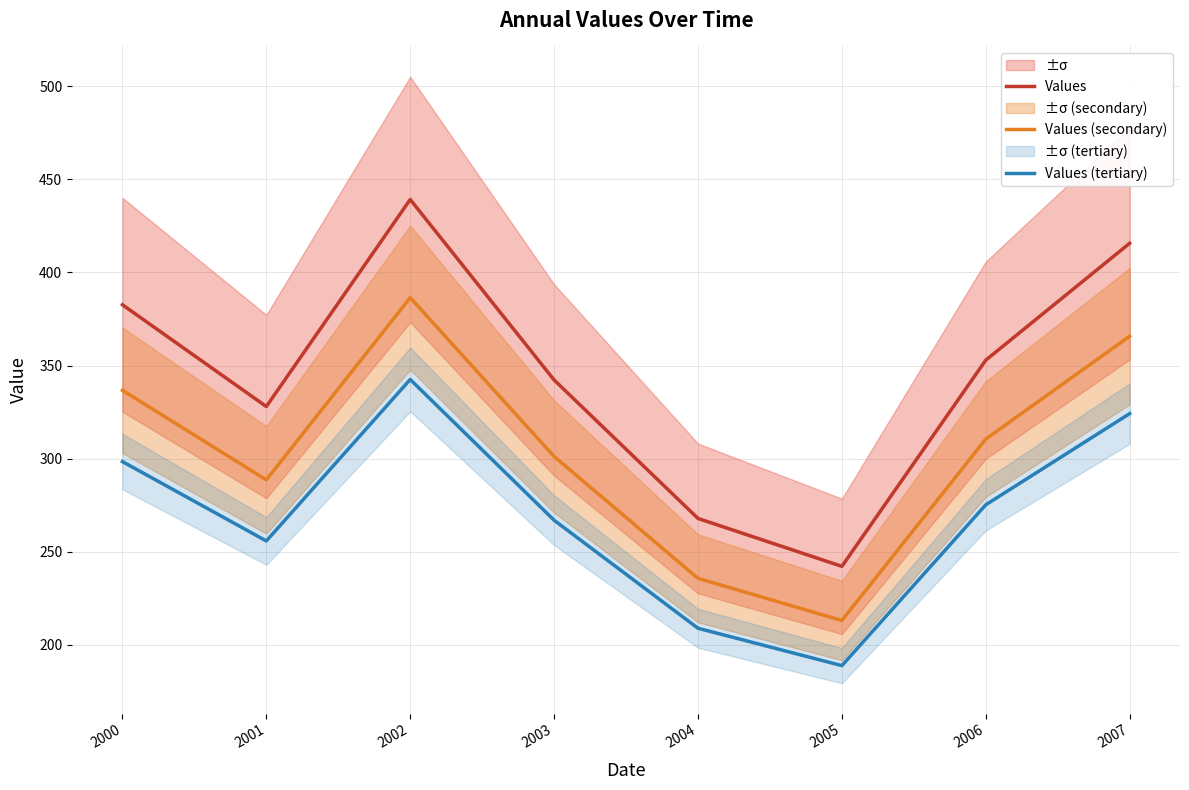

What are all the series names shown in the legend?

Values, Values (secondary), Values (tertiary)